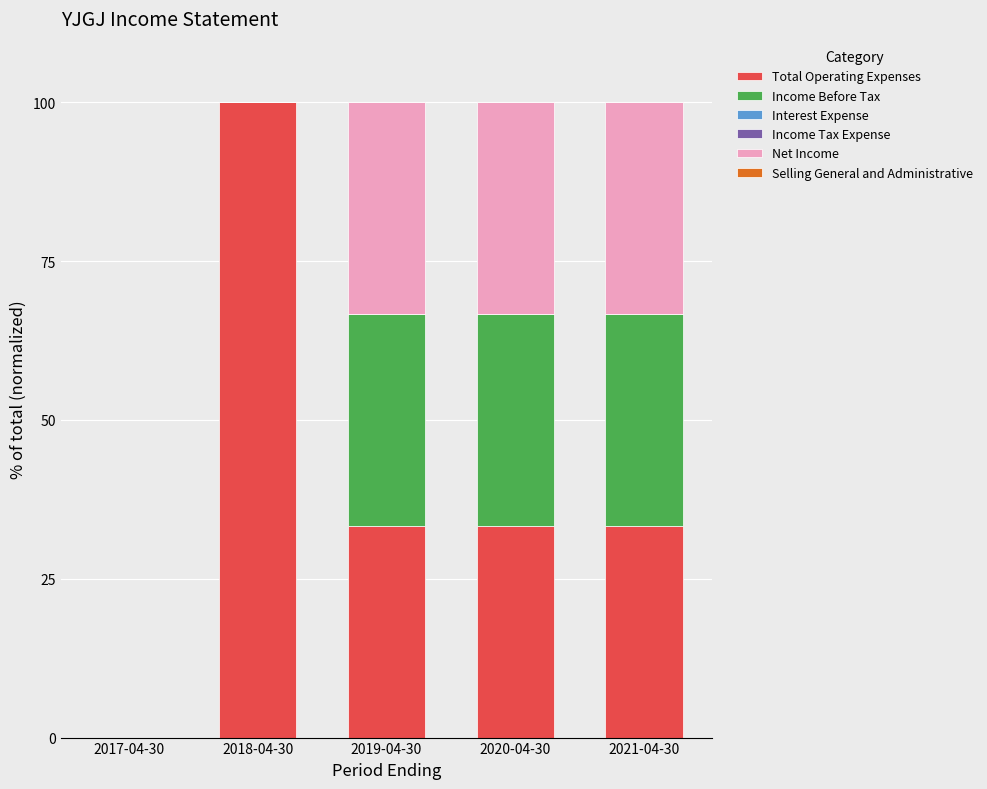

Are the bars grouped side by side (vs. stacked)?

No